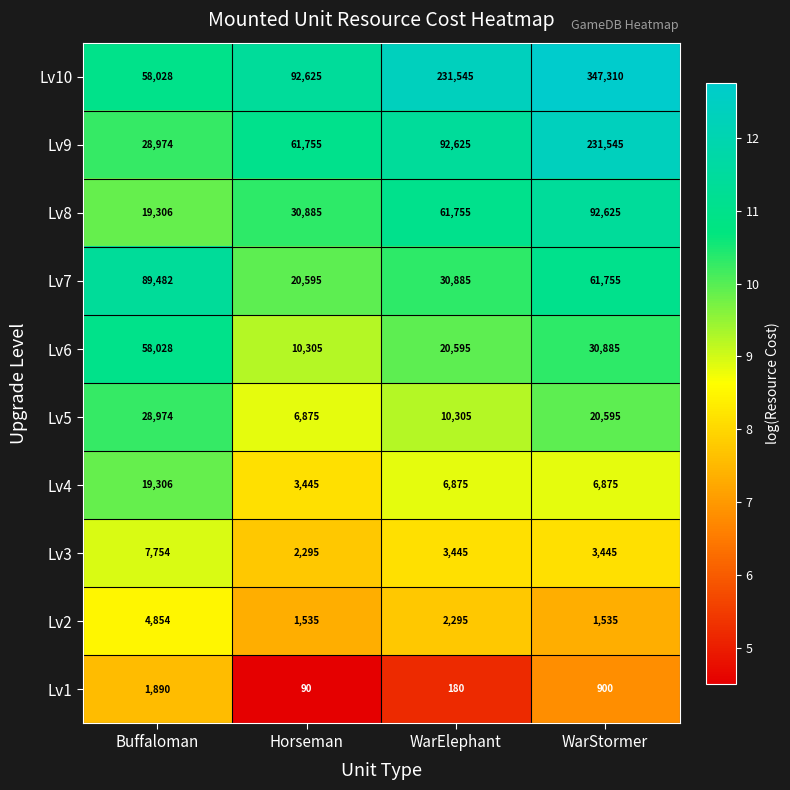

The value of Lv7 at Buffaloman is 137802. True or false?

False